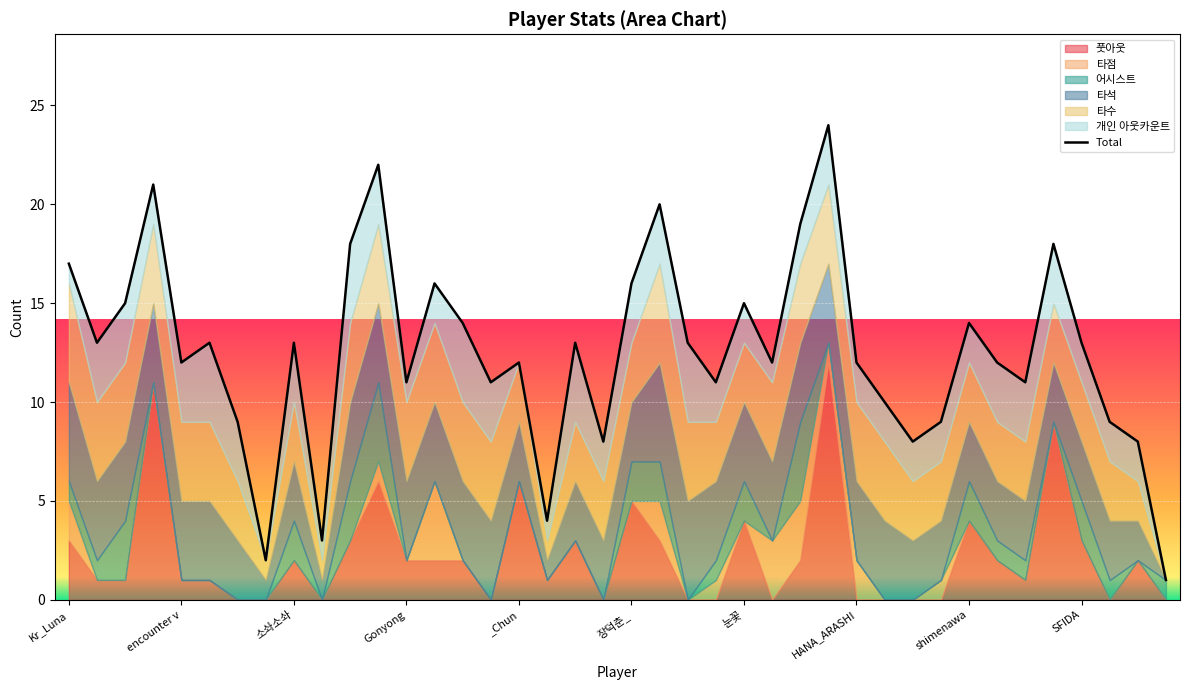

What is the approximate value at 31, to the nearest 10?

10